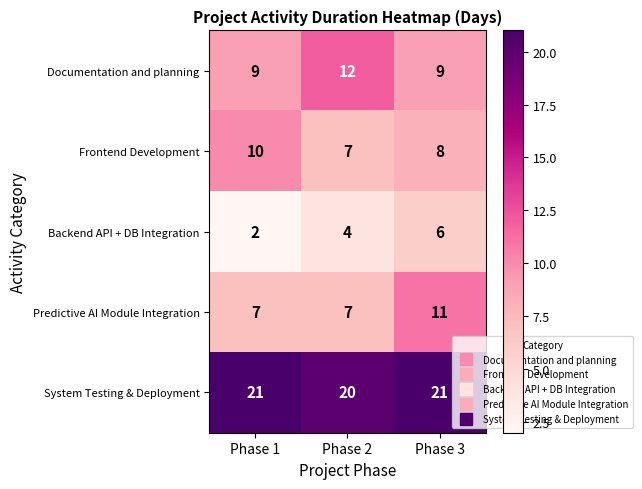

The Frontend Development series shows 8 at Phase 3. True or false?

True